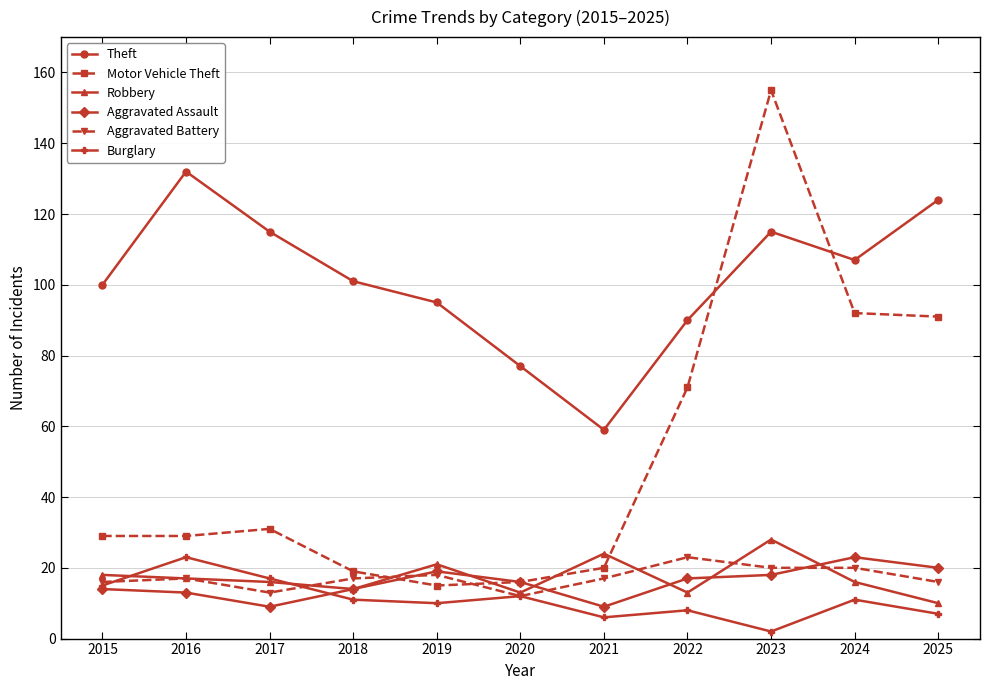

True or false: Motor Vehicle Theft has more than 0 points higher than both neighbors.

True